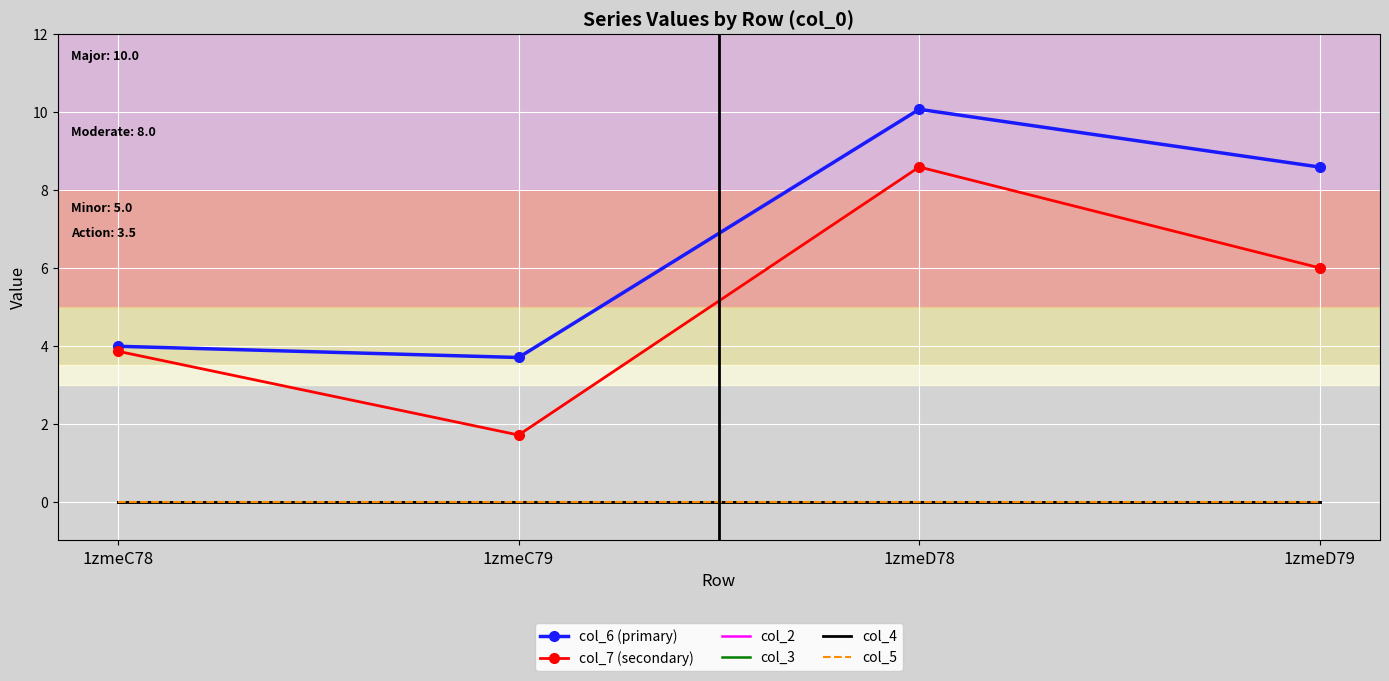

What is the average value of the col_6 (primary) series?

6.6